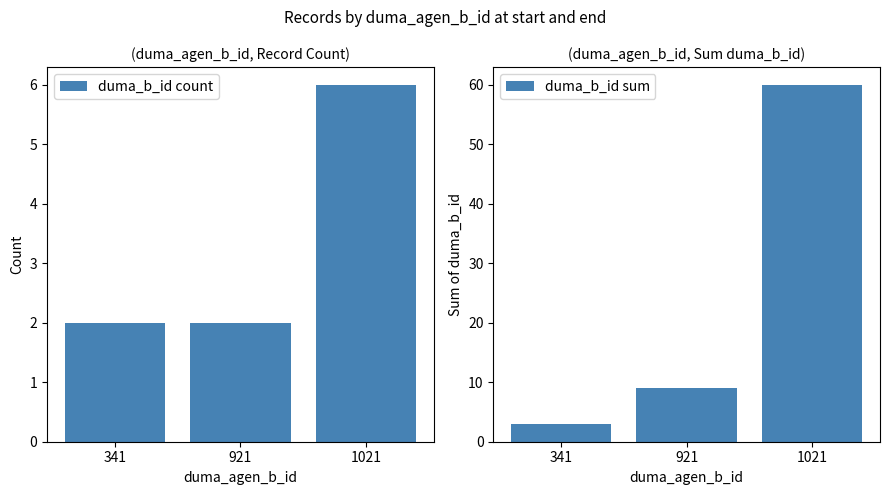

What is the sum of the duma_b_id sum values at 921 and 1021?

69